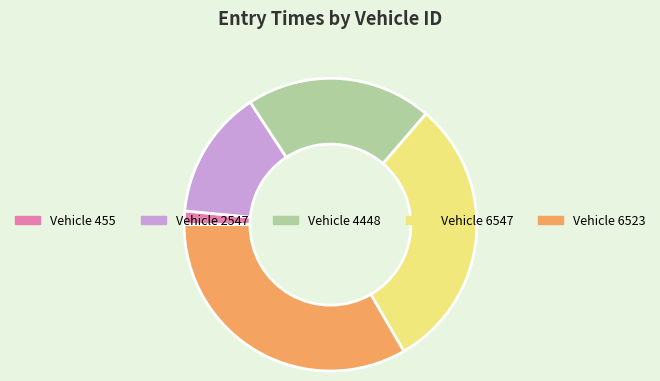

Is there a majority slice in this chart?

No